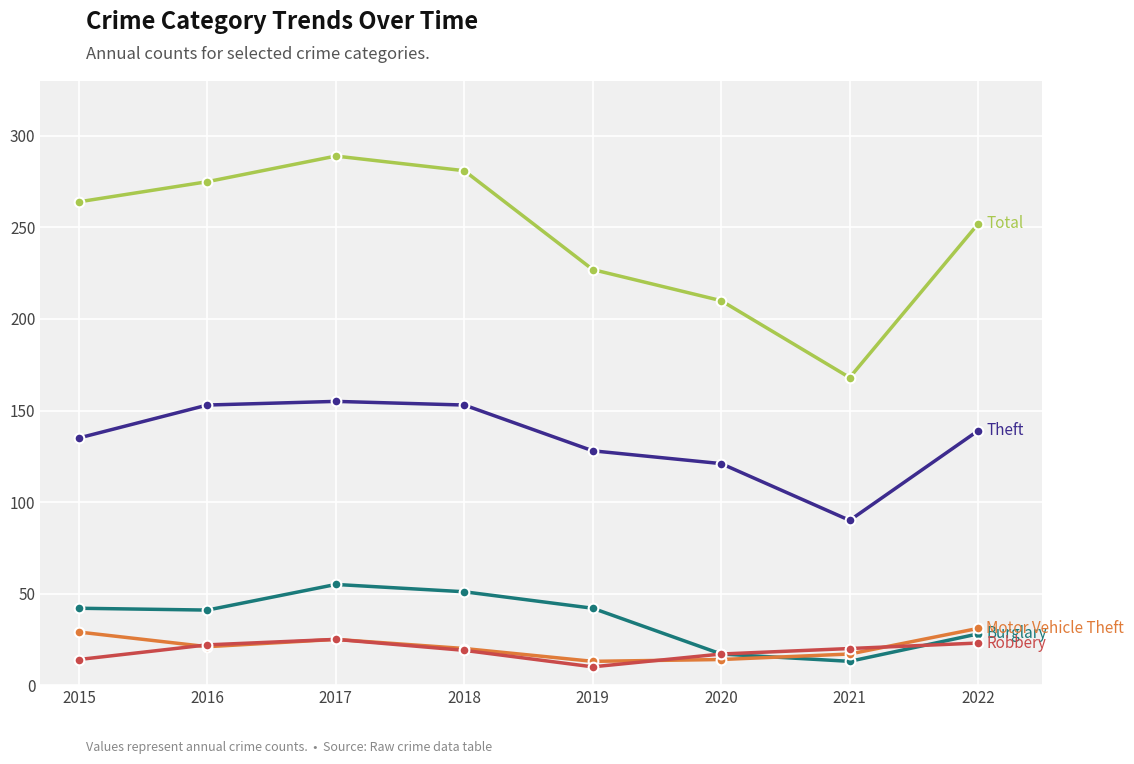

What is the maximum value shown in the chart?

289